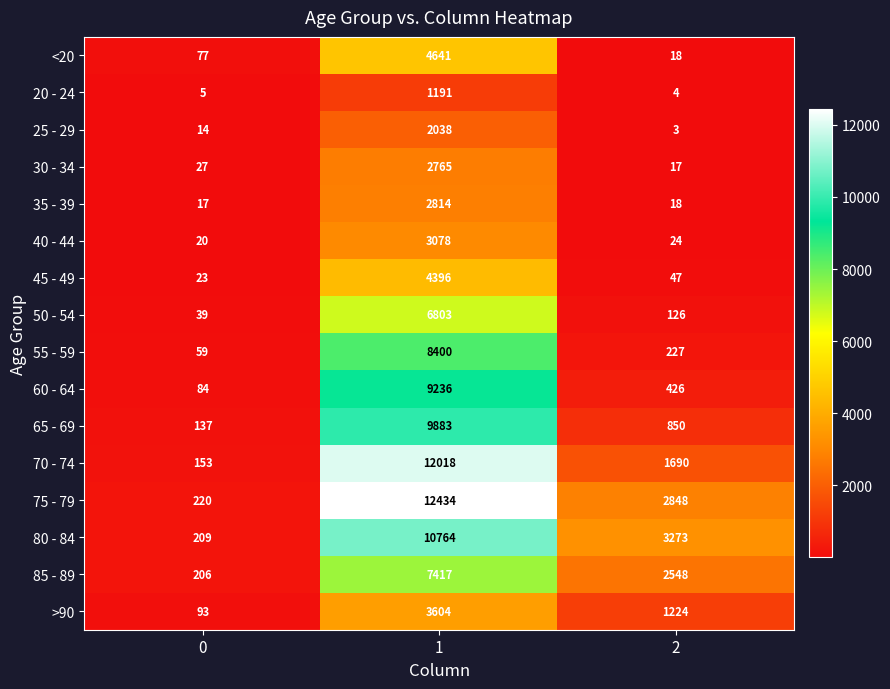

What is the average value of the >90 series?

1640